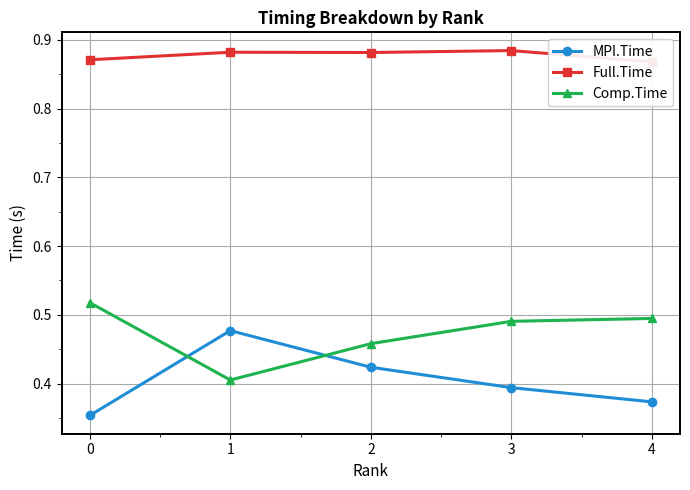

What is the maximum value shown in the chart?

0.9